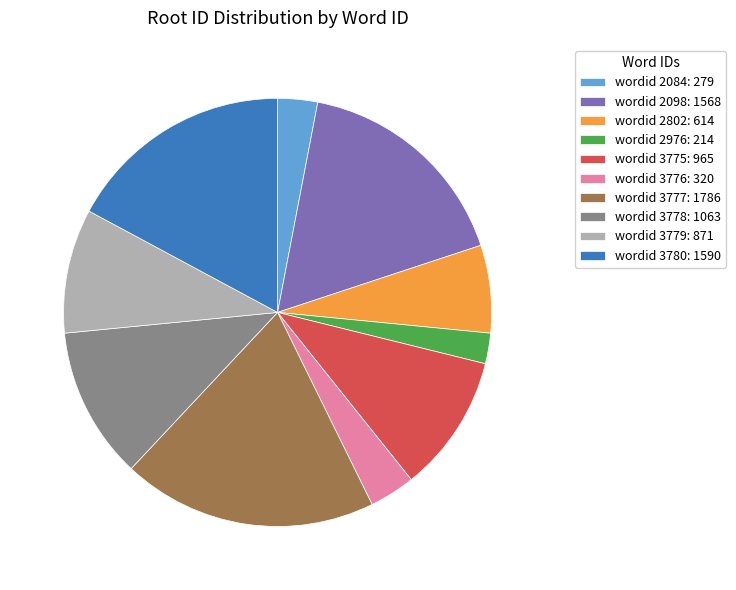

Which slice is the largest?

wordid 3777: 1786